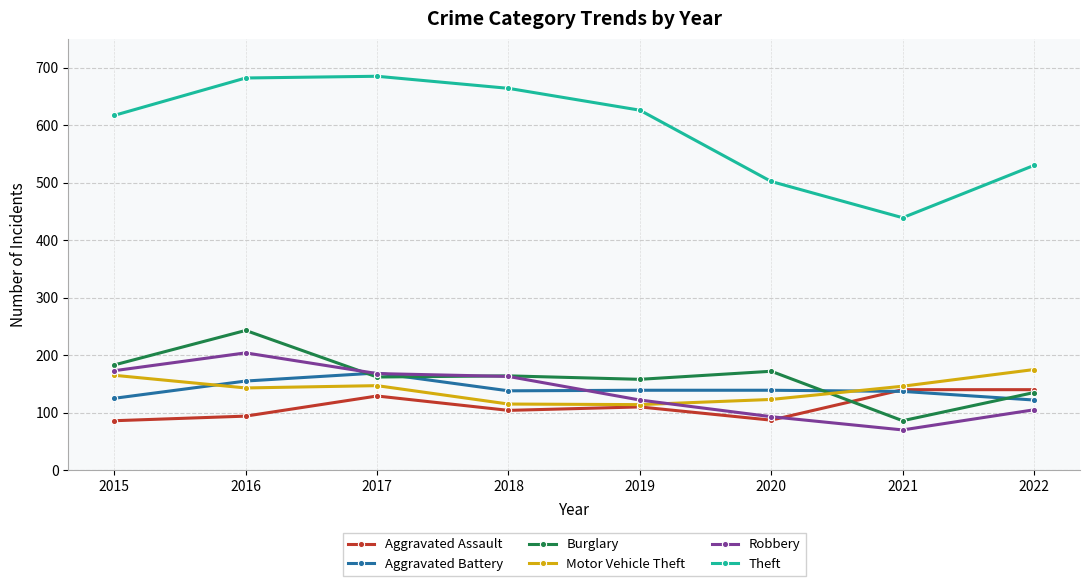

What is the smallest value displayed?

70